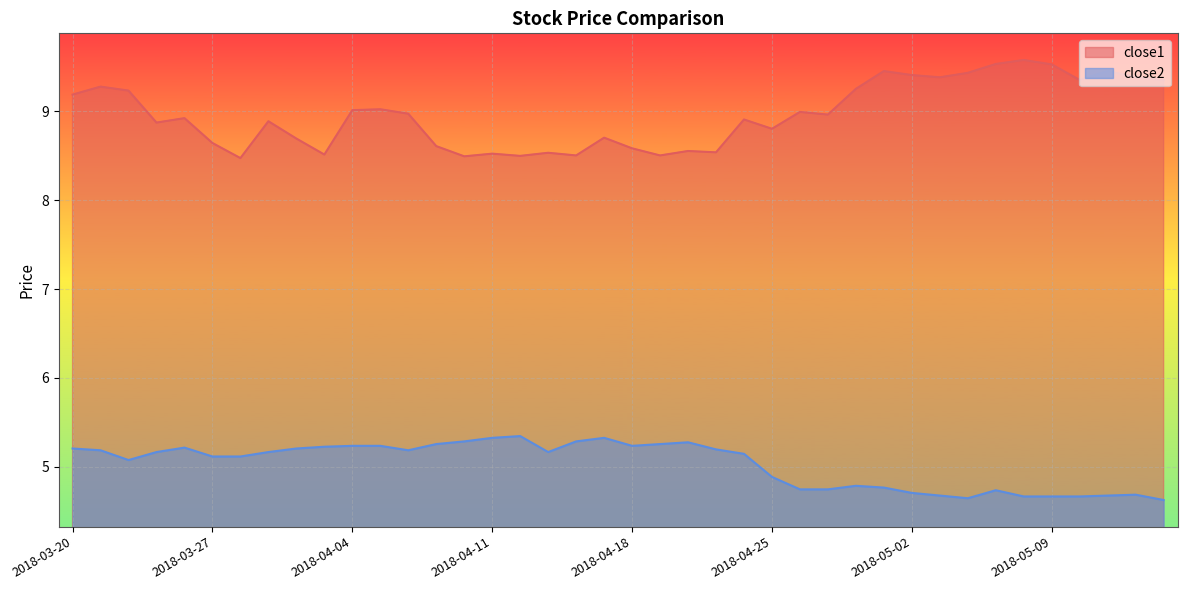

Is it true that close1 equals 2.1 at 2018-04-24?

False